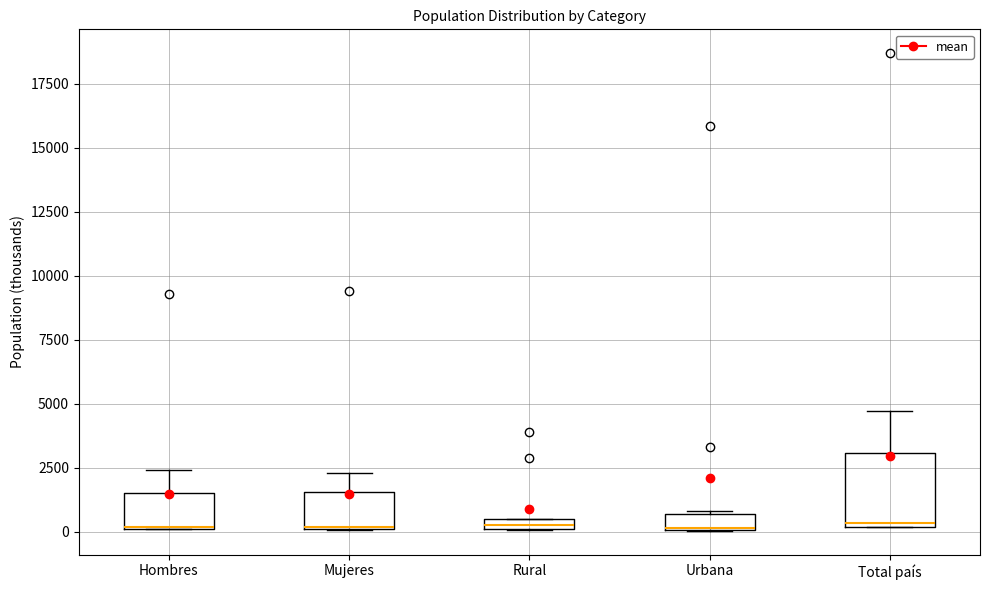

Where does the upper whisker of the box for Hombres end on the y-axis? The values are not printed on the chart, so give them approximately, as read against the axis.

2500